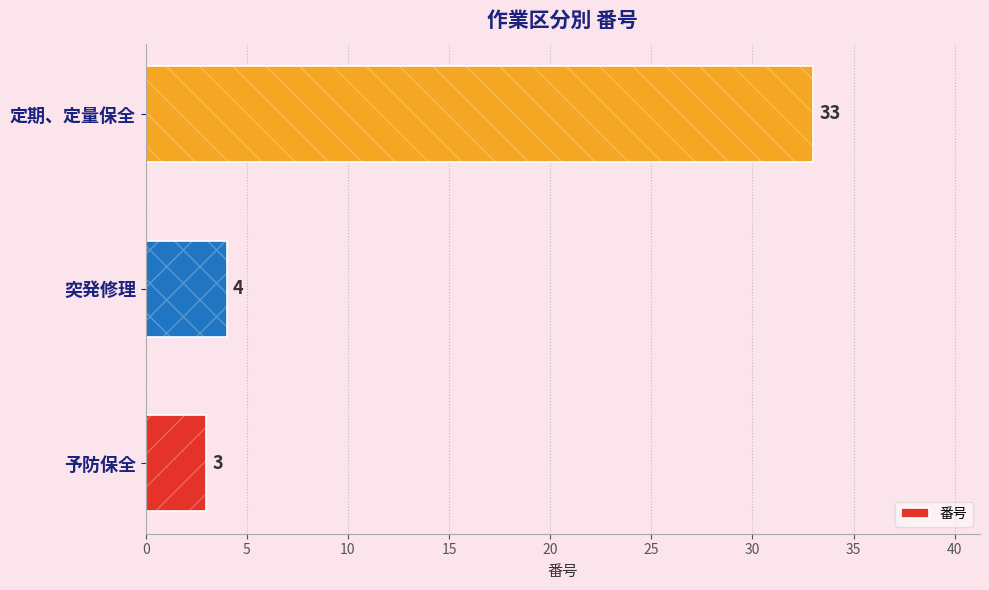

True or false: the data shows 6 at 突発修理.

False